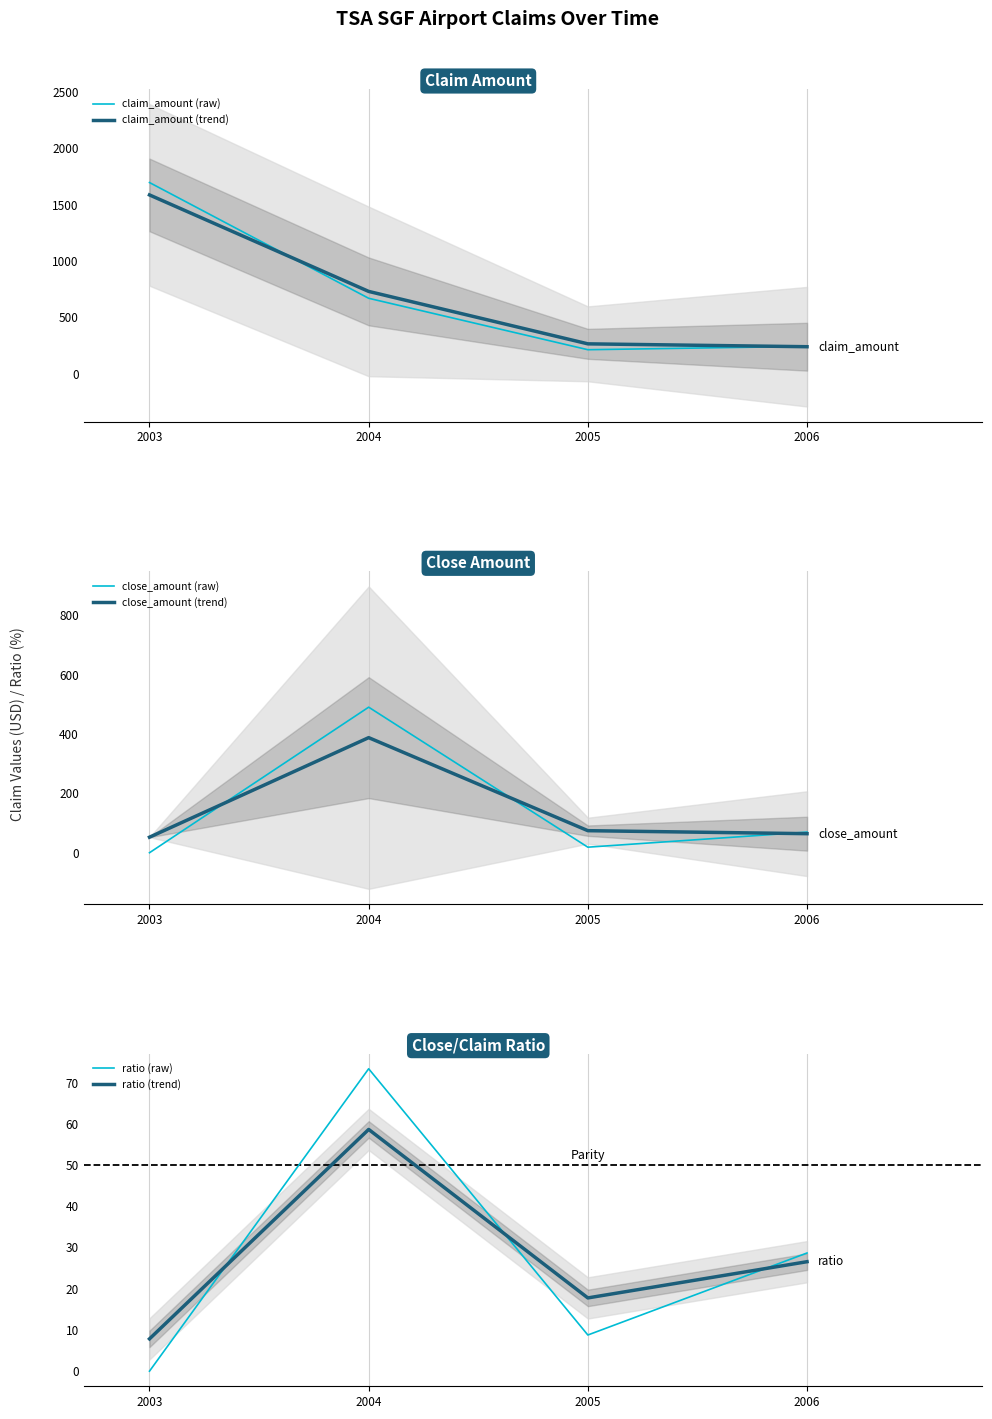

At which category is the sum across all series the highest?

2003